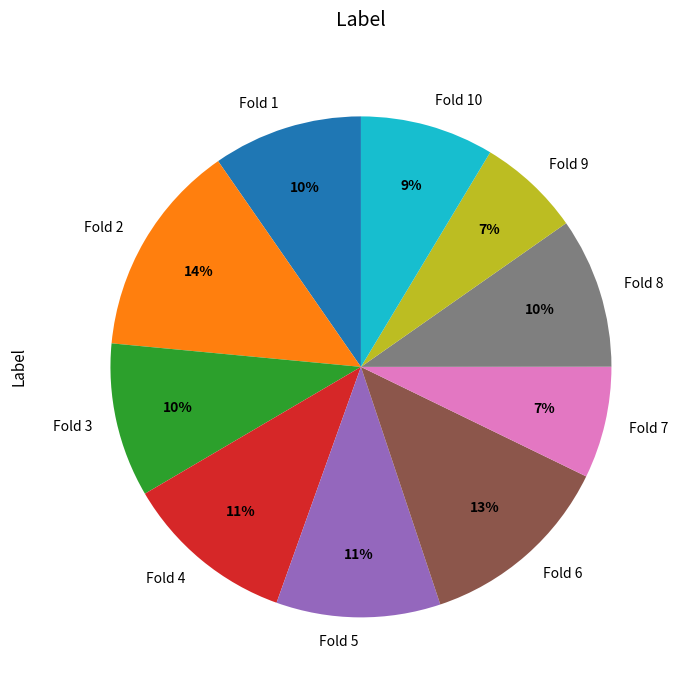

Is there a majority slice in this chart?

No